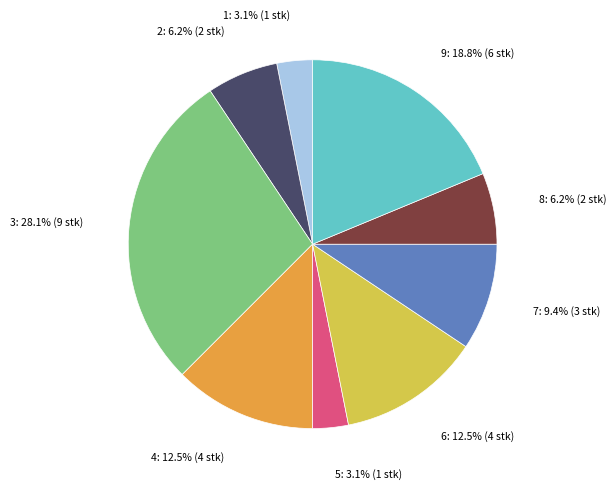

Does any single category account for the majority?

No